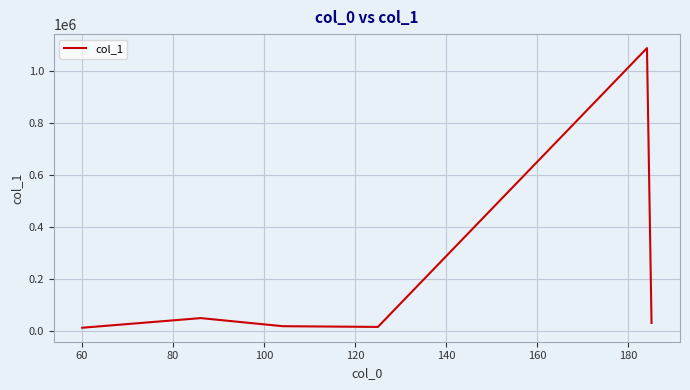

What is the average value?

201264.8